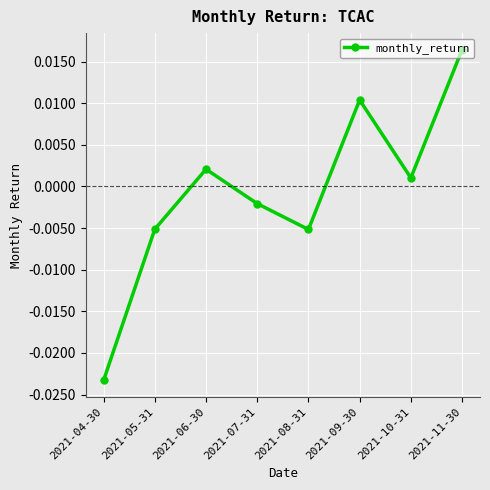

Between 2021-07-31 and 2021-08-31, which is larger?

2021-07-31